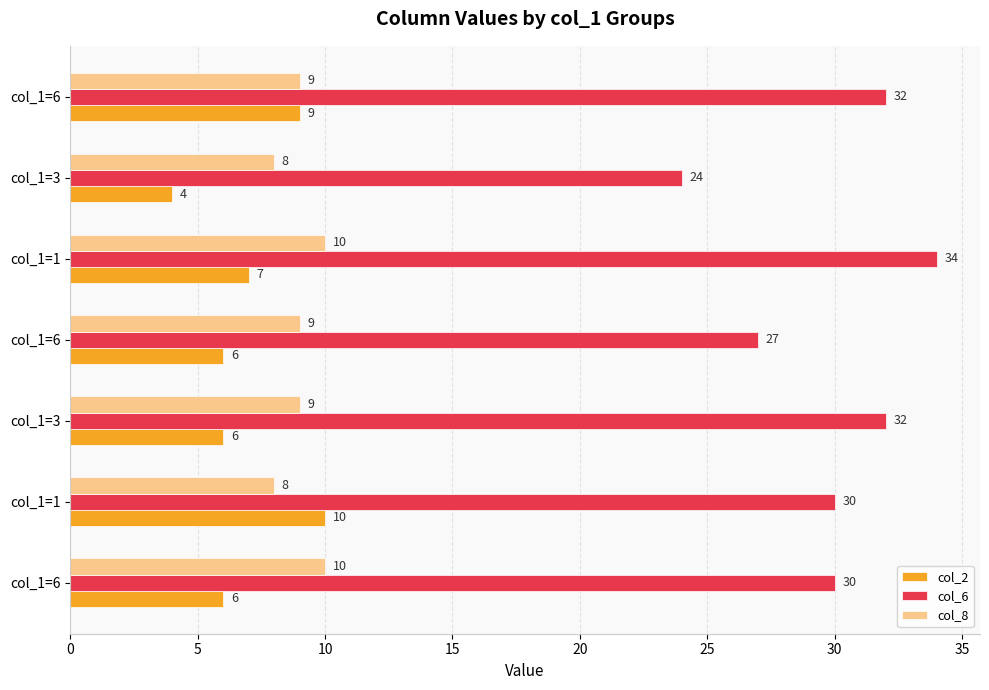

How many categories are shown in the chart?

7